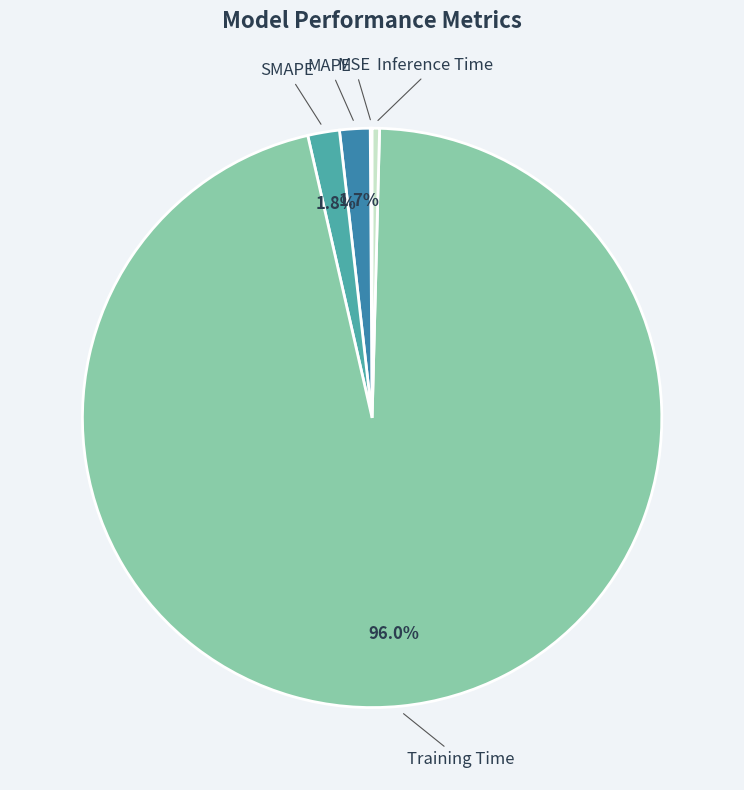

Is there any slice that represents more than half of the pie?

Yes